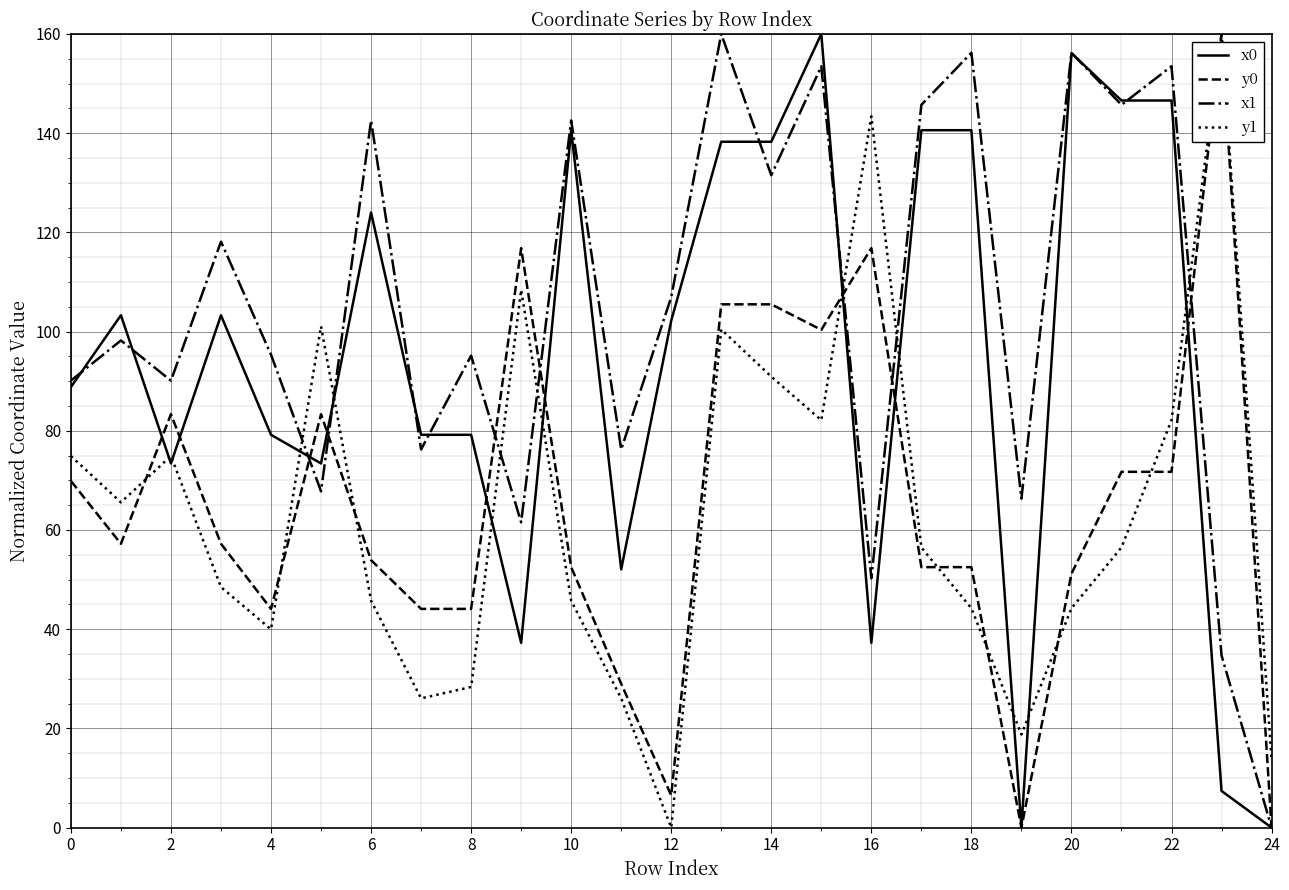

Which series has the largest total across all categories?

x1